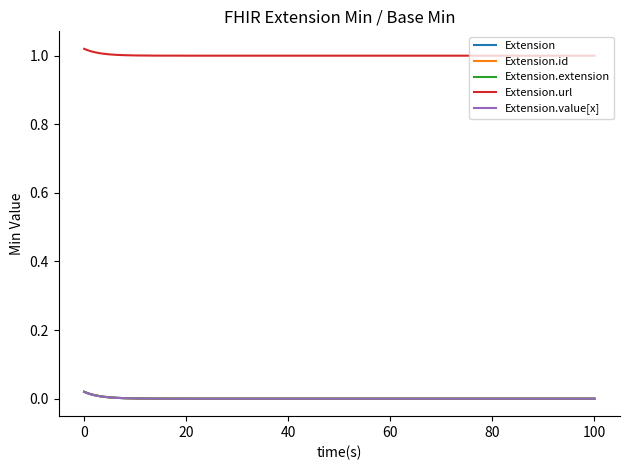

List the series in order of their peak value, highest first.

Extension.url, Extension, Extension.id, Extension.extension, Extension.value[x]